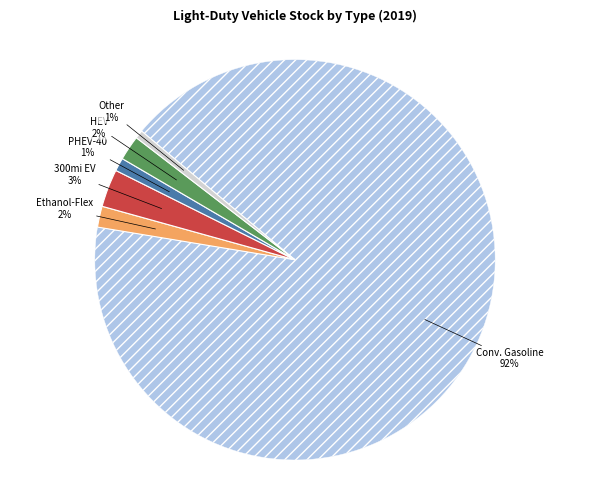

Does any single category account for the majority?

Yes